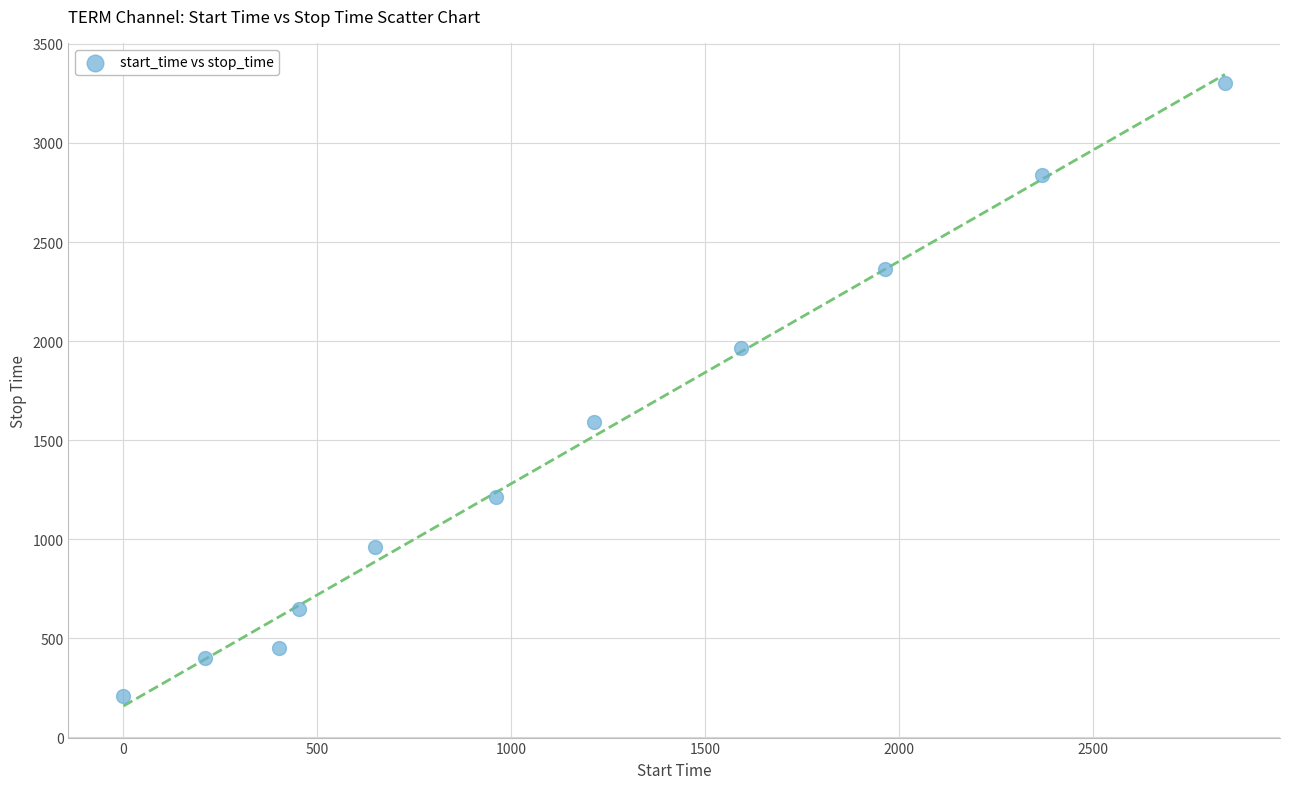

What Y value in the scatter plot is closest to 1756?

1590